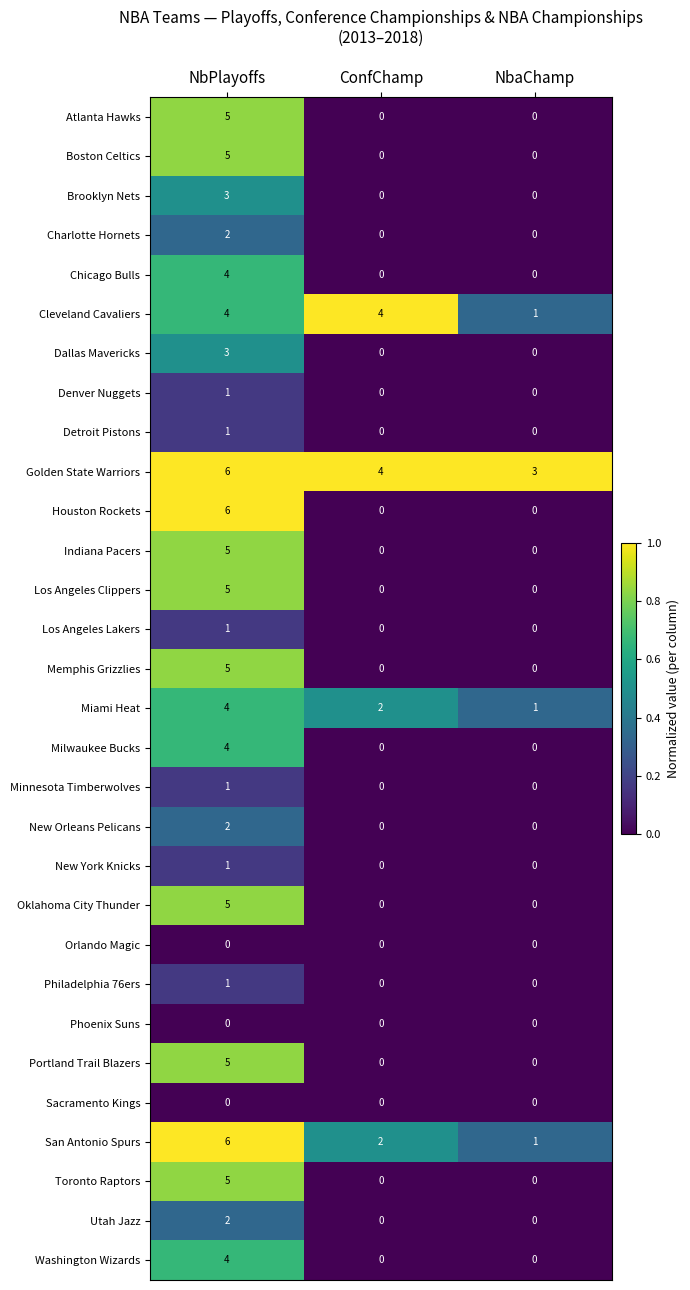

Which series has the largest range (max minus min)?

Houston Rockets